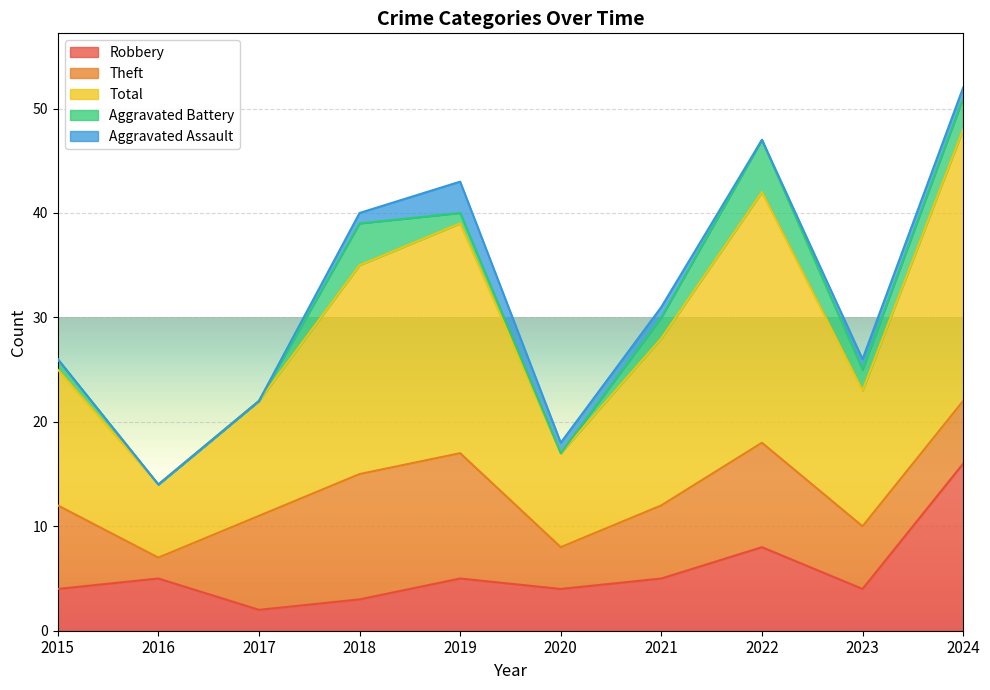

The Aggravated Assault series shows 0 at 2015. True or false?

True